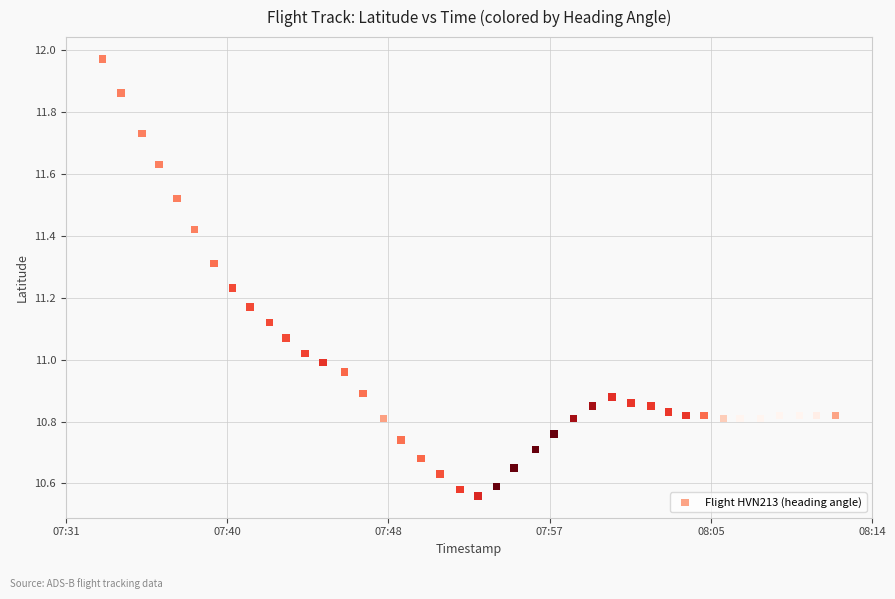

What is the range of Y values (max minus min)?

1.4